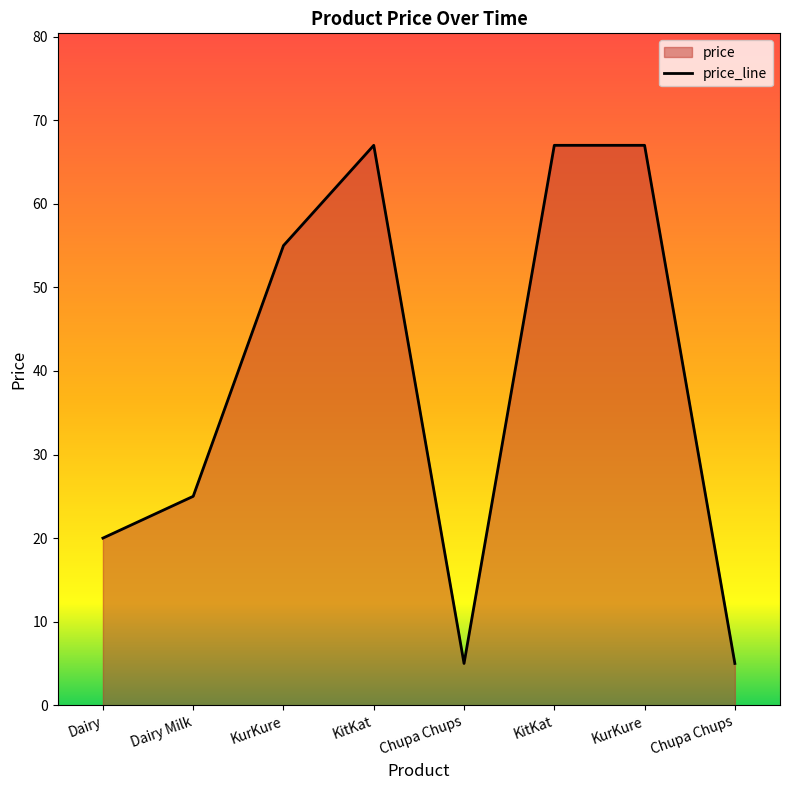

What is the difference between the second highest and second lowest values?

62